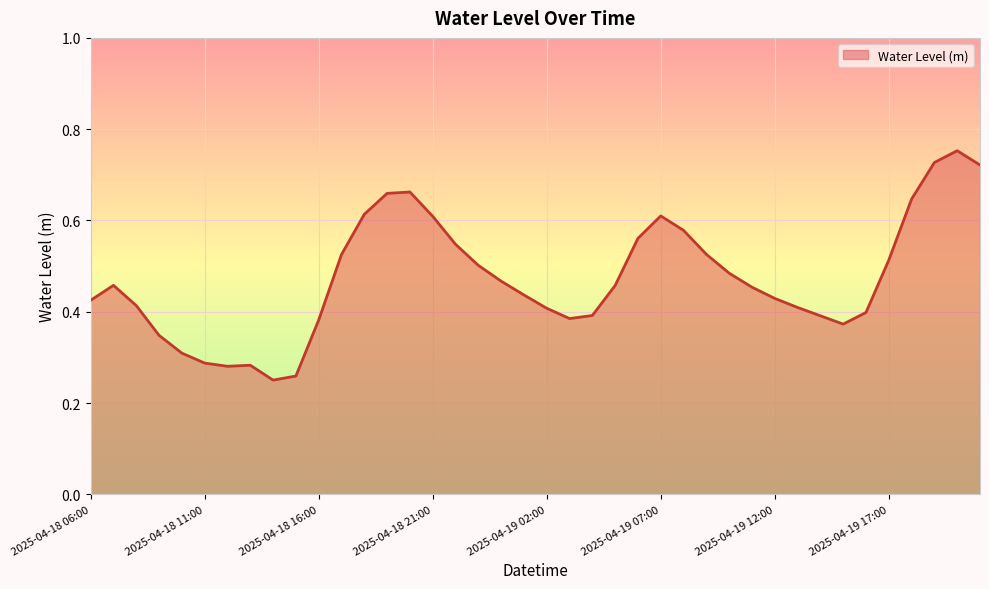

Reading right to left, extract all data points from this chart.

2025-04-19 21:00=0.7	2025-04-19 20:00=0.8	2025-04-19 19:00=0.7	2025-04-19 18:00=0.6	2025-04-19 17:00=0.5	2025-04-19 16:00=0.4	2025-04-19 15:00=0.4	2025-04-19 14:00=0.4	2025-04-19 13:00=0.4	2025-04-19 12:00=0.4	2025-04-19 11:00=0.5	2025-04-19 10:00=0.5	2025-04-19 09:00=0.5	2025-04-19 08:00=0.6	2025-04-19 07:00=0.6	2025-04-19 06:00=0.6	2025-04-19 05:00=0.5	2025-04-19 04:00=0.4	2025-04-19 03:00=0.4	2025-04-19 02:00=0.4	2025-04-19 01:00=0.4	2025-04-19 00:00=0.5	2025-04-18 23:00=0.5	2025-04-18 22:00=0.5	2025-04-18 21:00=0.6	2025-04-18 20:00=0.7	2025-04-18 19:00=0.7	2025-04-18 18:00=0.6	2025-04-18 17:00=0.5	2025-04-18 16:00=0.4	2025-04-18 15:00=0.3	2025-04-18 14:00=0.3	2025-04-18 13:00=0.3	2025-04-18 12:00=0.3	2025-04-18 11:00=0.3	2025-04-18 10:00=0.3	2025-04-18 09:00=0.3	2025-04-18 08:00=0.4	2025-04-18 07:00=0.5	2025-04-18 06:00=0.4